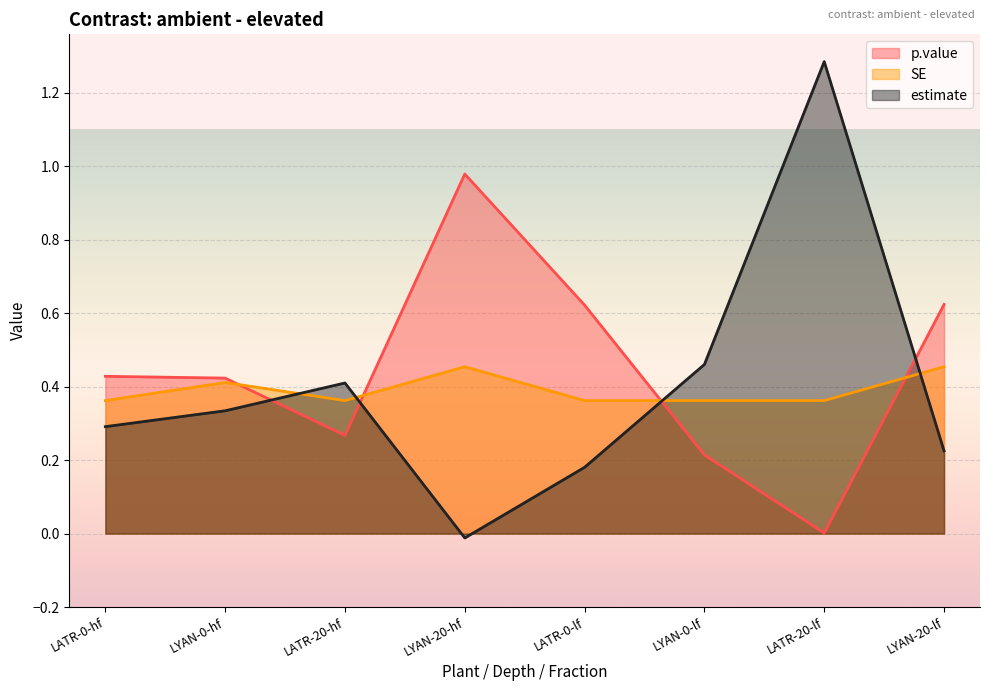

Which category has the lowest value across all series?

LYAN-20-hf